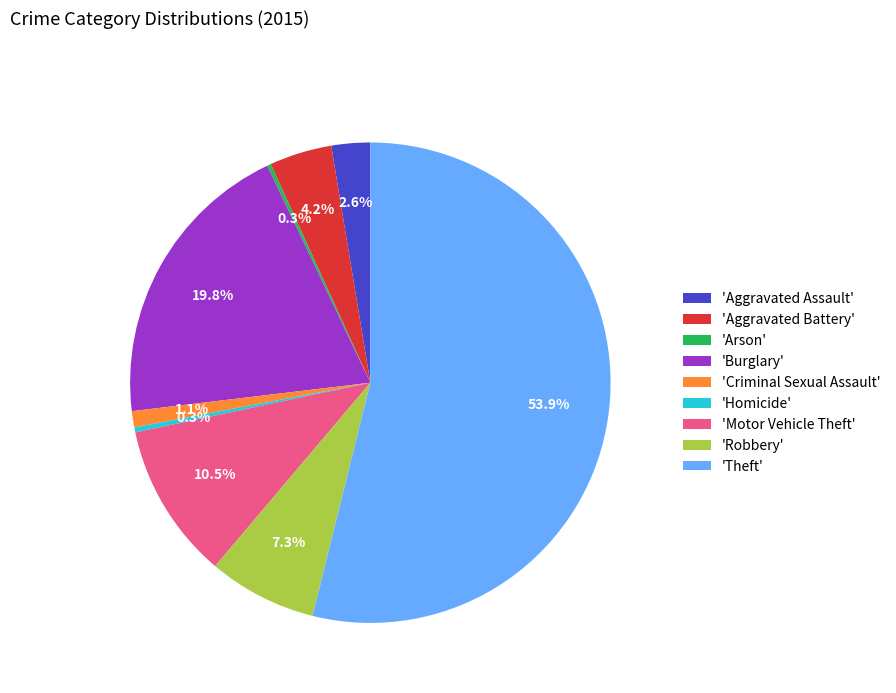

What is the majority slice?

'Theft'